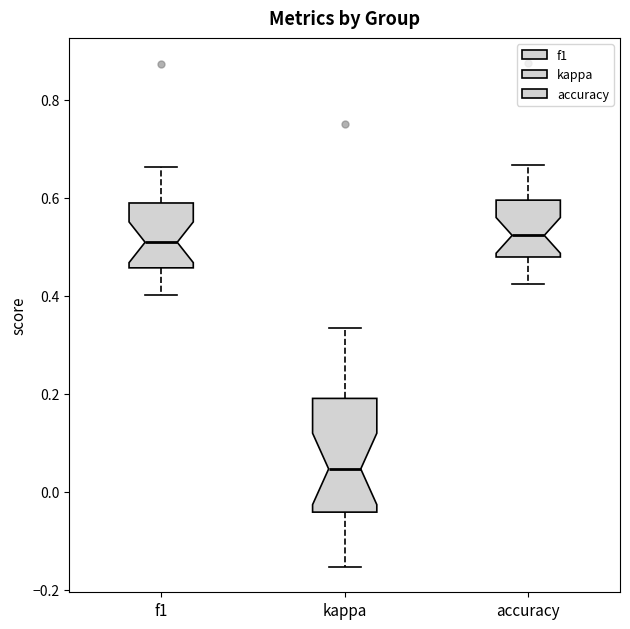

Comparing the boxes themselves (not the whiskers), which one is the tallest?

kappa